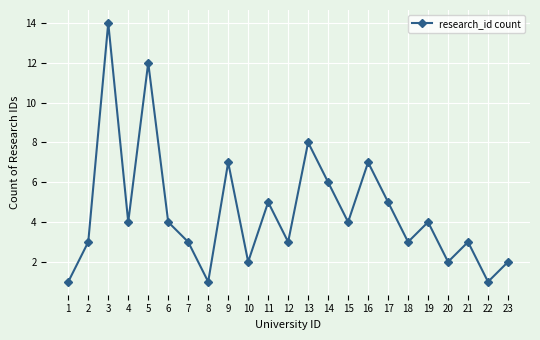

What is the difference between the maximum and minimum values?

13